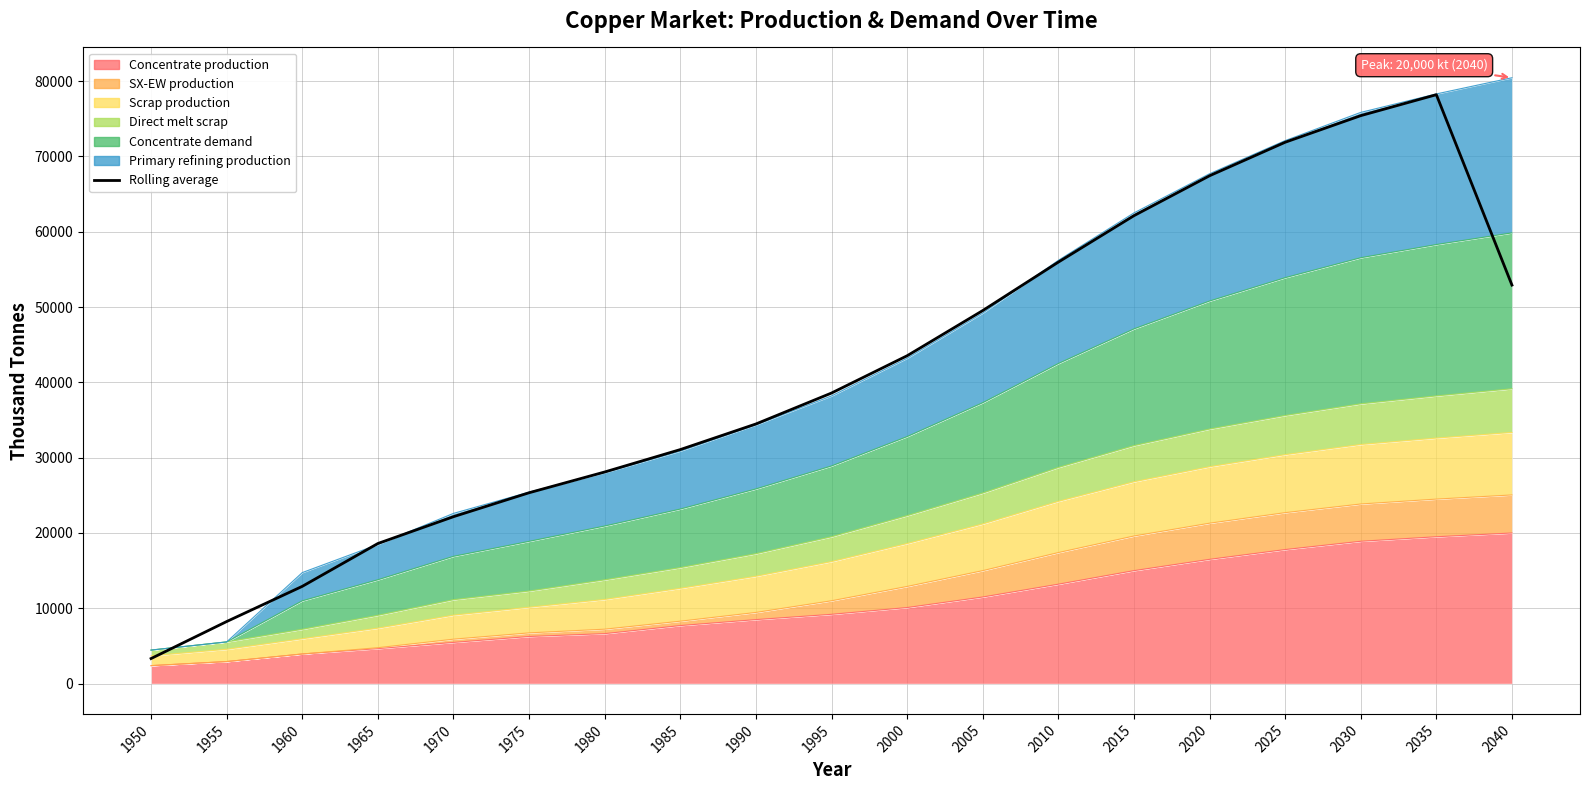

What is the difference between the second highest and minimum values?

72087.8